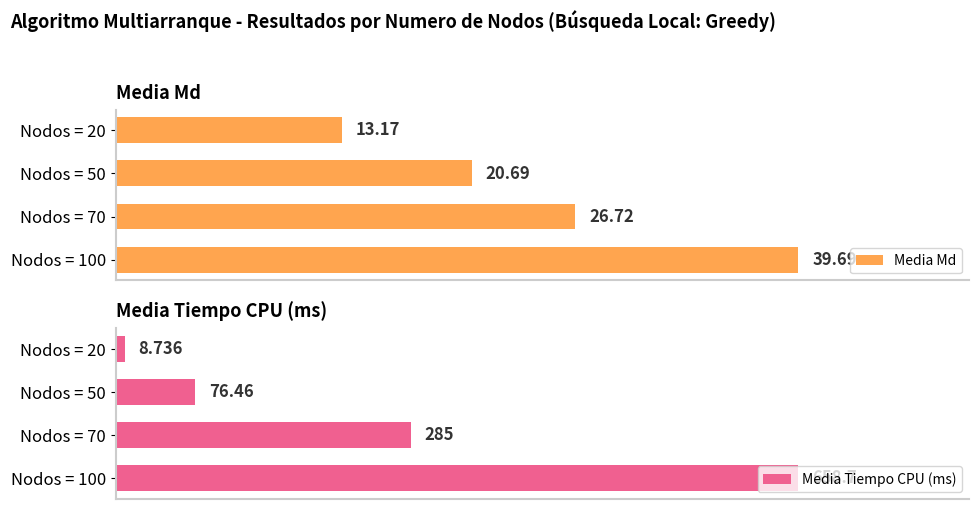

At how many categories does at least one series exceed 48?

3